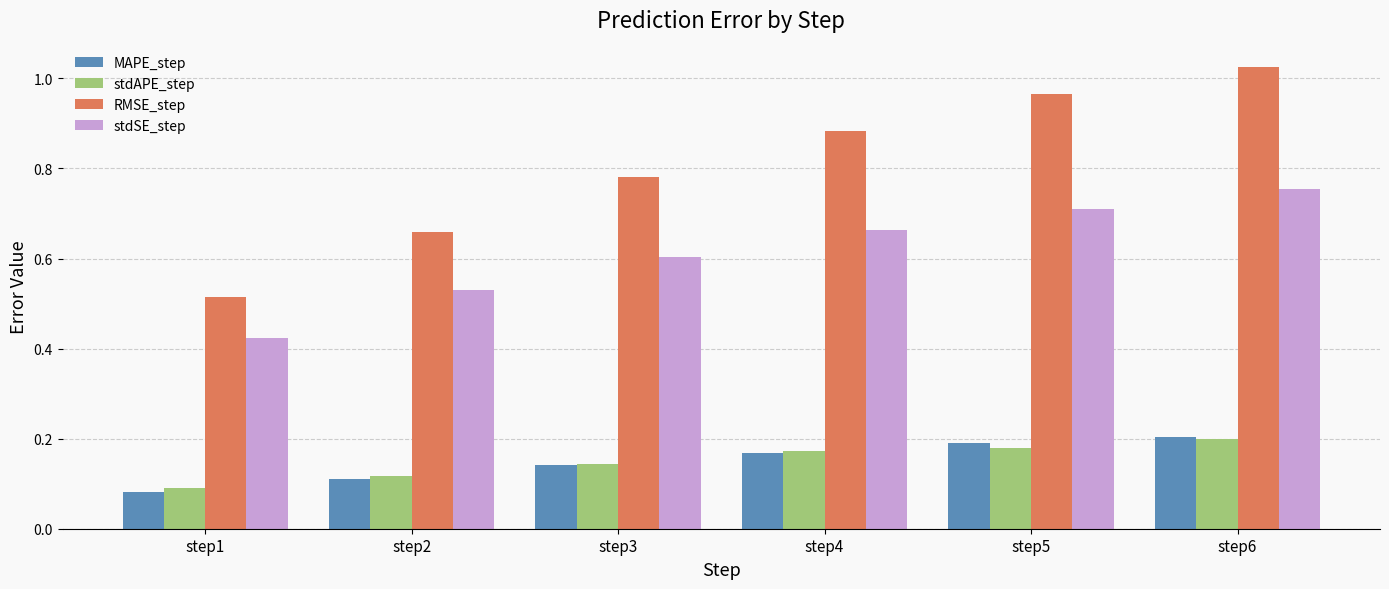

The value of MAPE_step at step2 is 0.2. True or false?

False